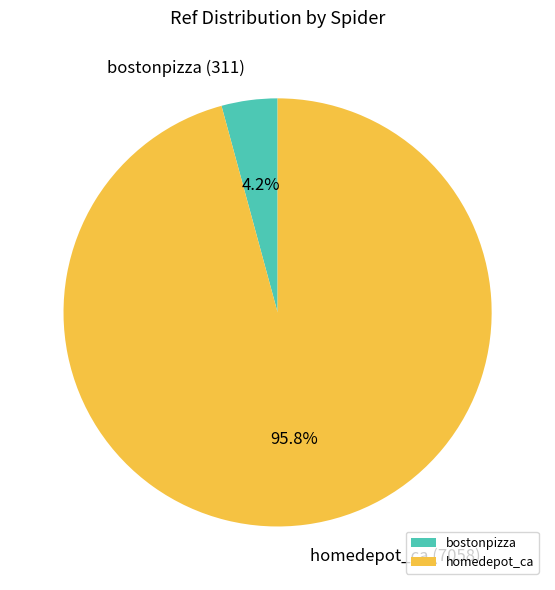

Rank the categories by value from highest to lowest.

homedepot_ca, bostonpizza